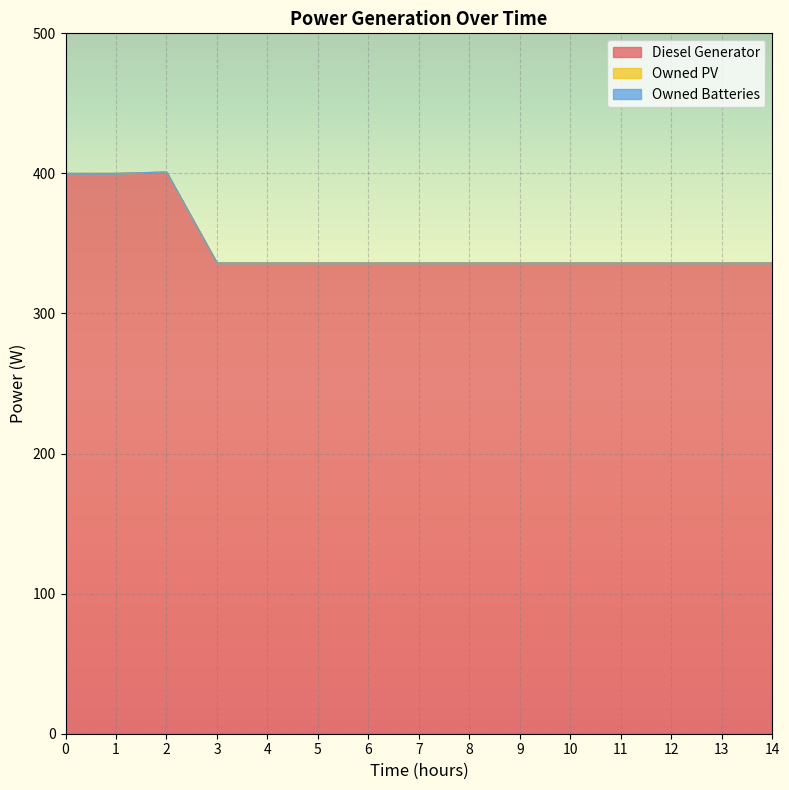

Is it true that Diesel Generator equals 336 at 9?

True